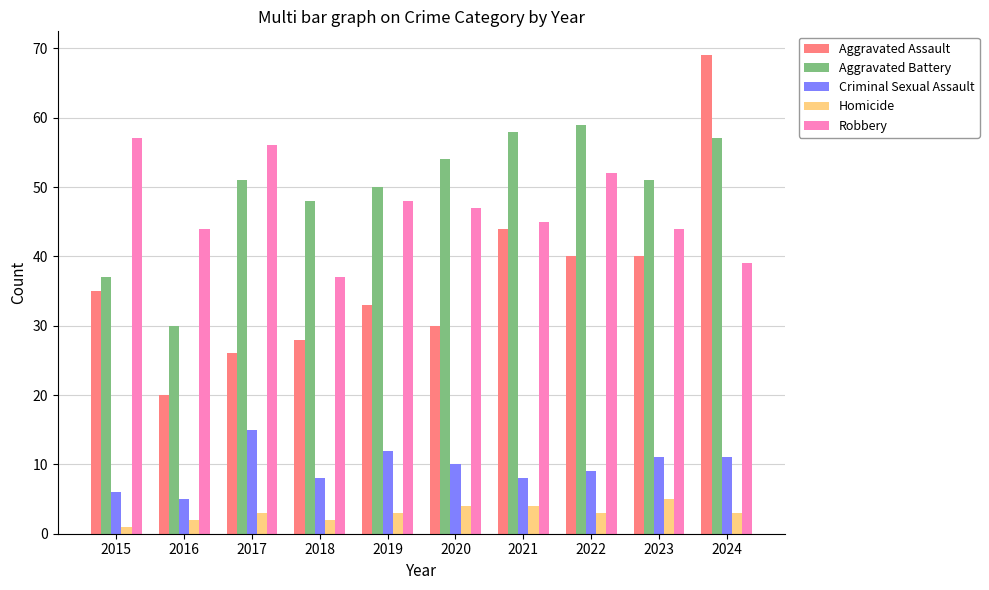

How many Criminal Sexual Assault values are between 8 and 11?

6